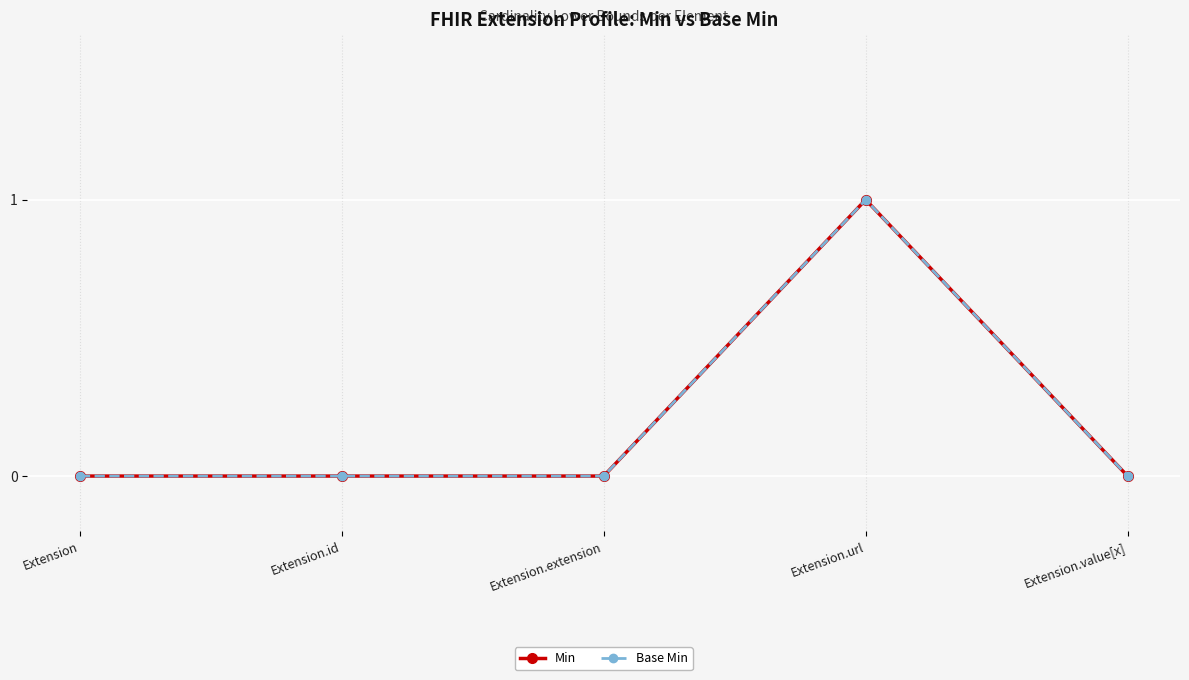

Is this an area chart (filled region under the line)?

No